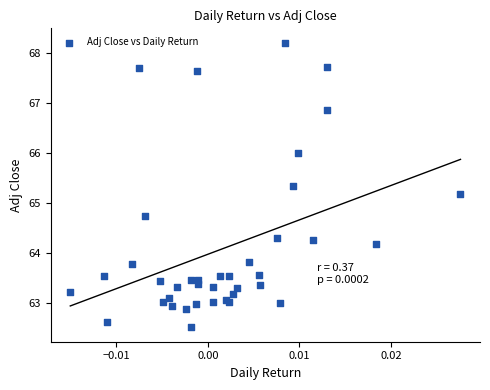

What Y value in the scatter plot is closest to 65?

65.2